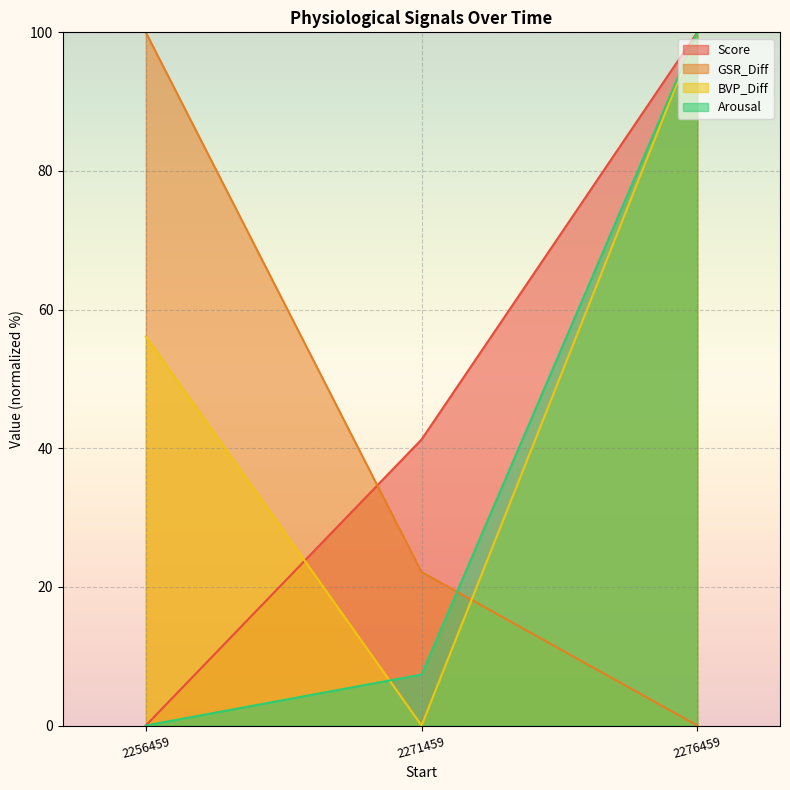

Rank the series by their average value, from lowest to highest.

Arousal, GSR_Diff, Score, BVP_Diff